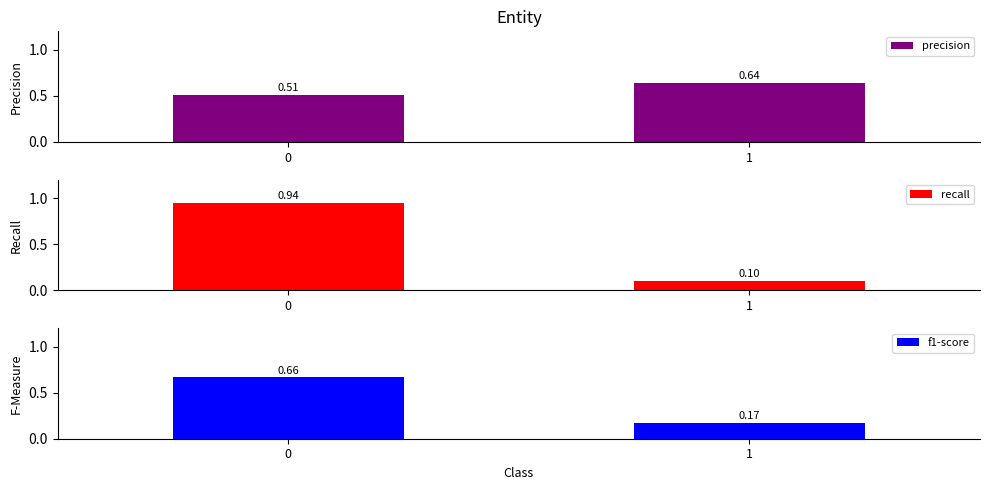

Which series changed the most between 0 and 1?

recall